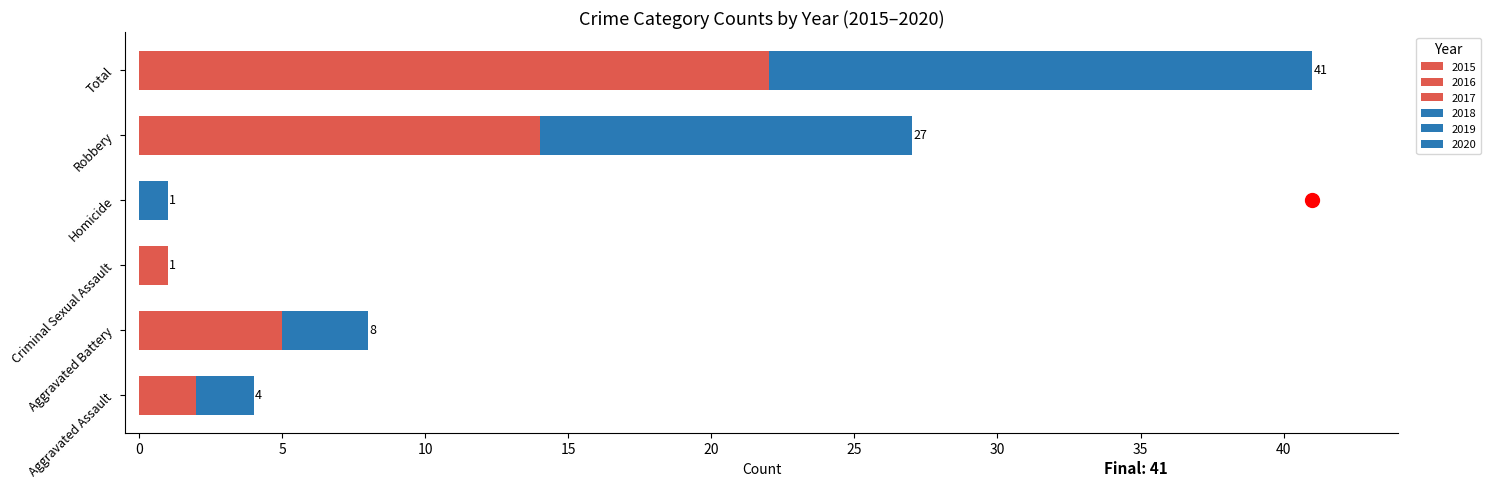

What is the total value across all series at Total?

41